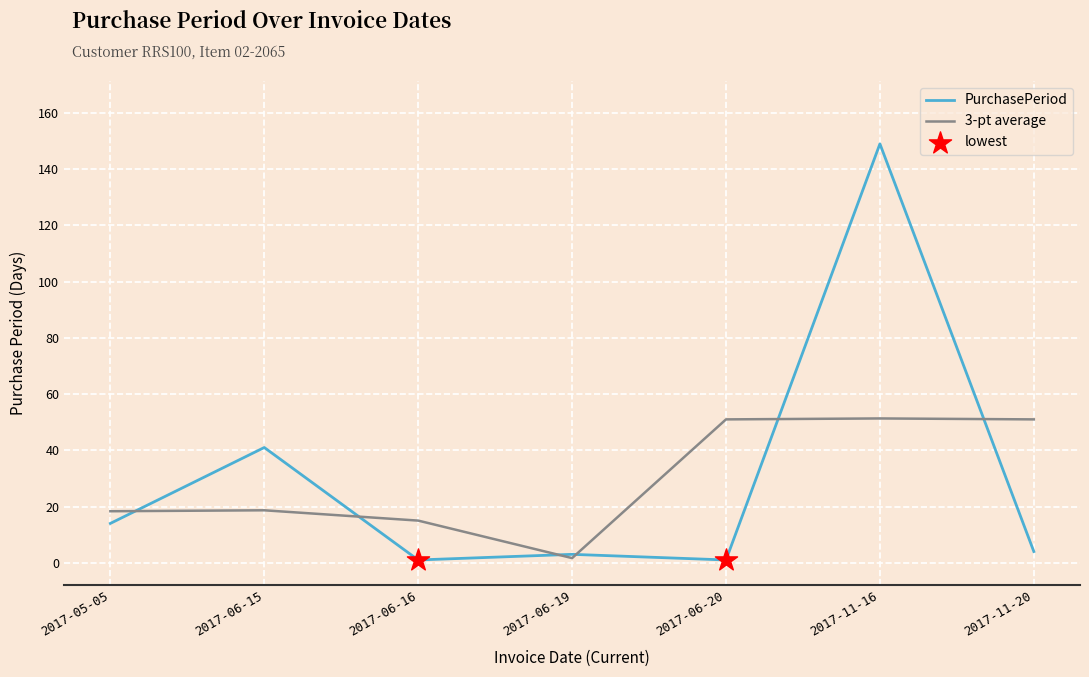

Which series has the widest spread of values?

PurchasePeriod